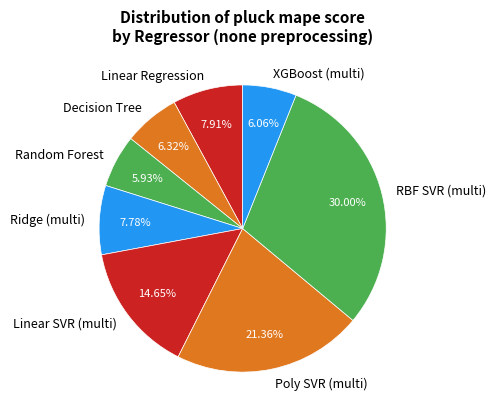

What is the largest slice in the pie chart?

RBF SVR (multi)